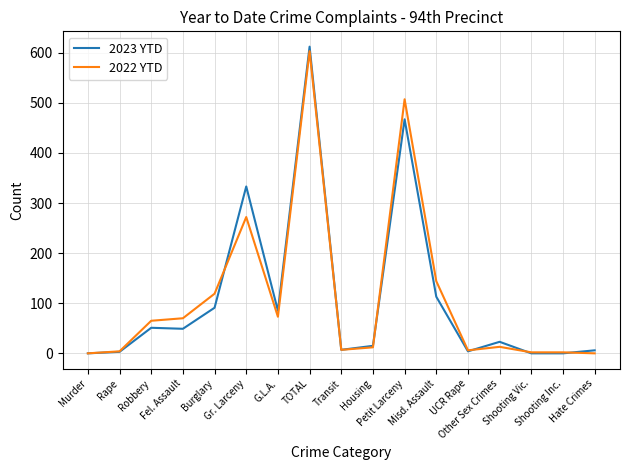

List the series in order of their peak value, highest first.

2023 YTD, 2022 YTD